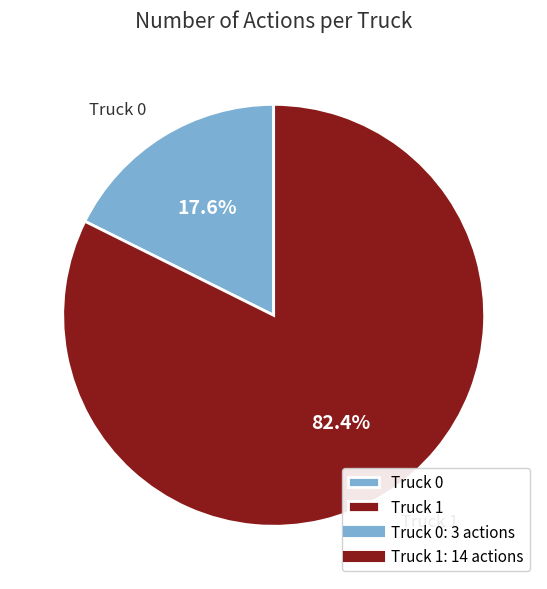

How much of the chart is everything except Truck 0?

82.4%